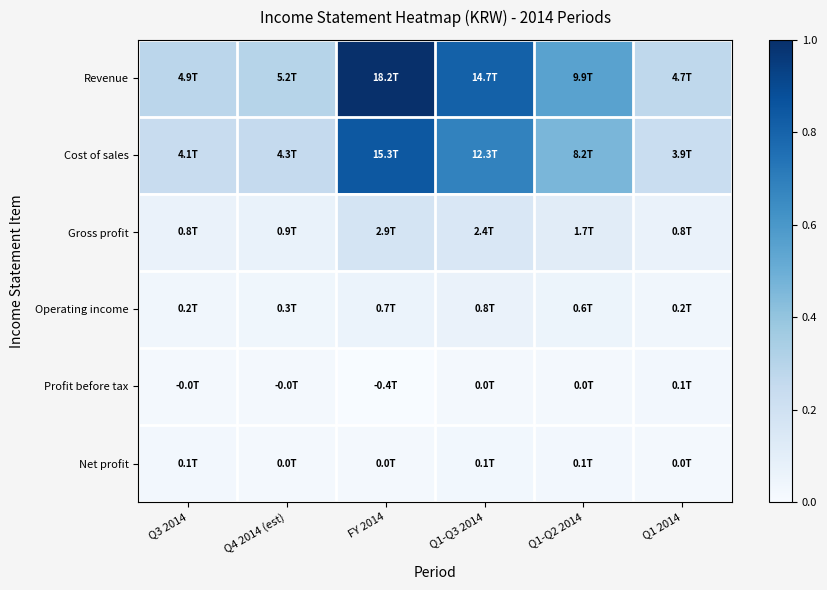

Which series has the widest spread of values?

Revenue